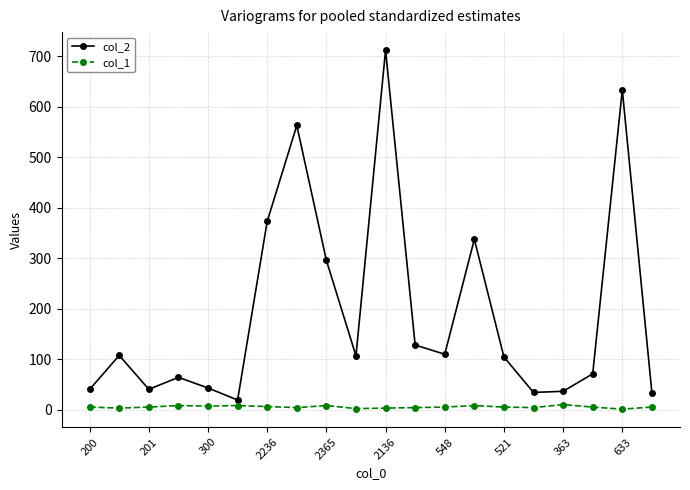

What is the average value of the col_1 series?

5.3